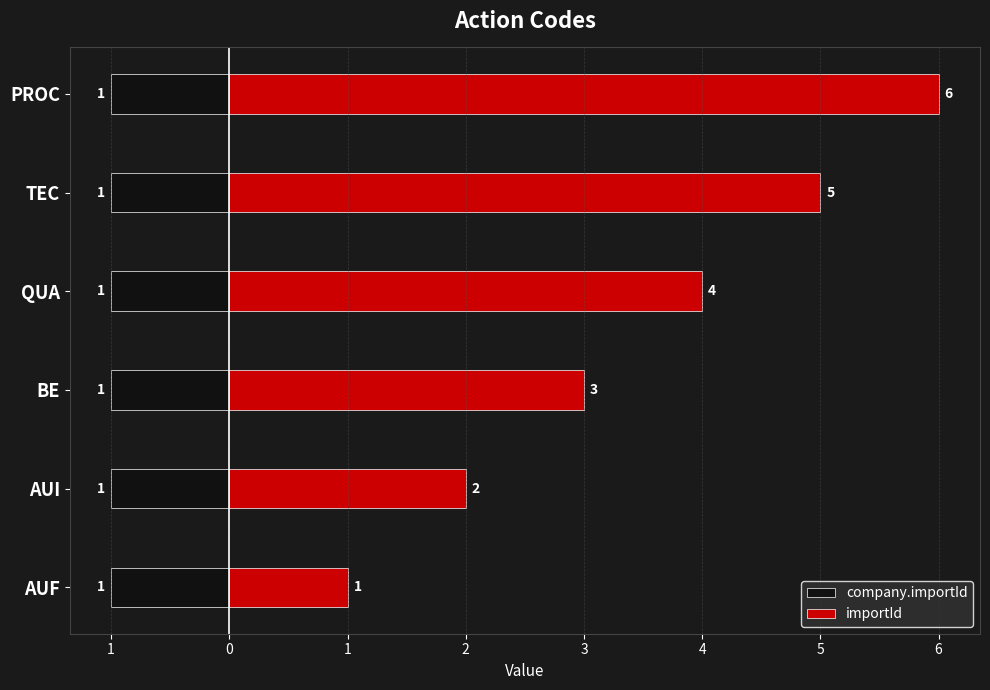

How many groups of bars are there?

6